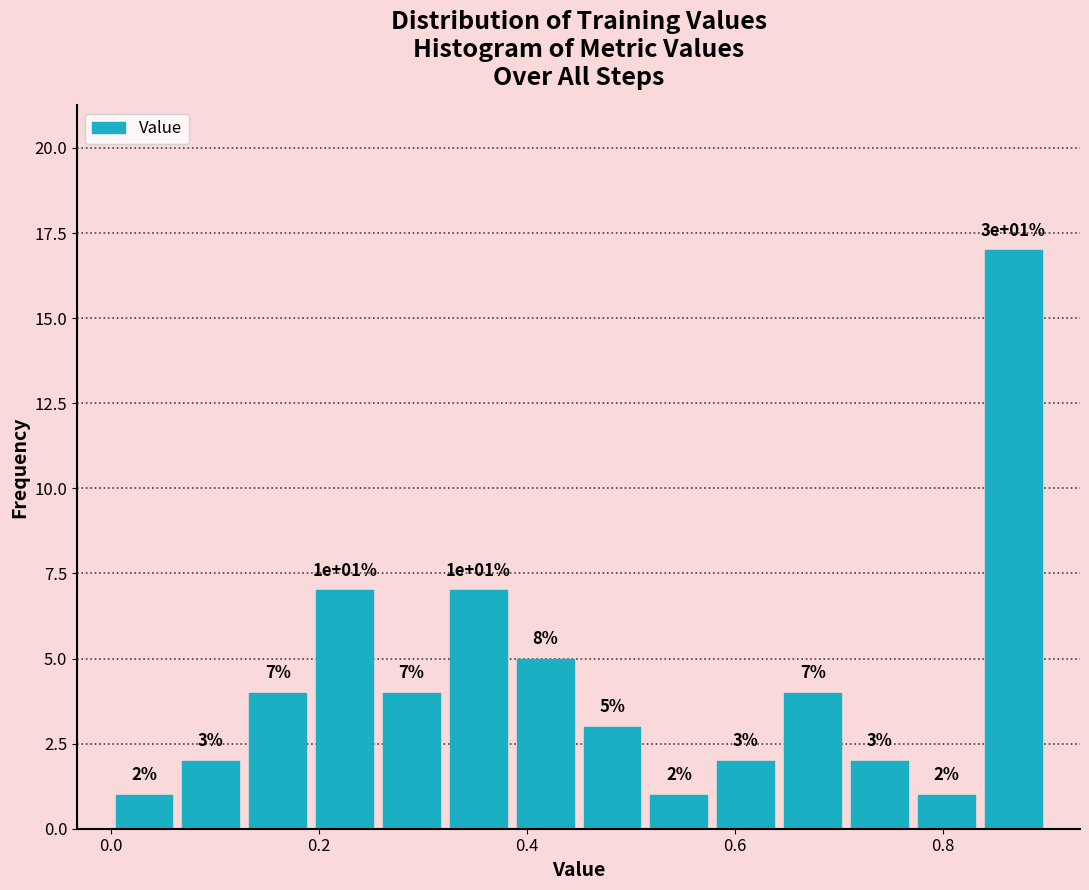

Read against the x-axis, roughly where is the centre of the tallest bar?

0.86